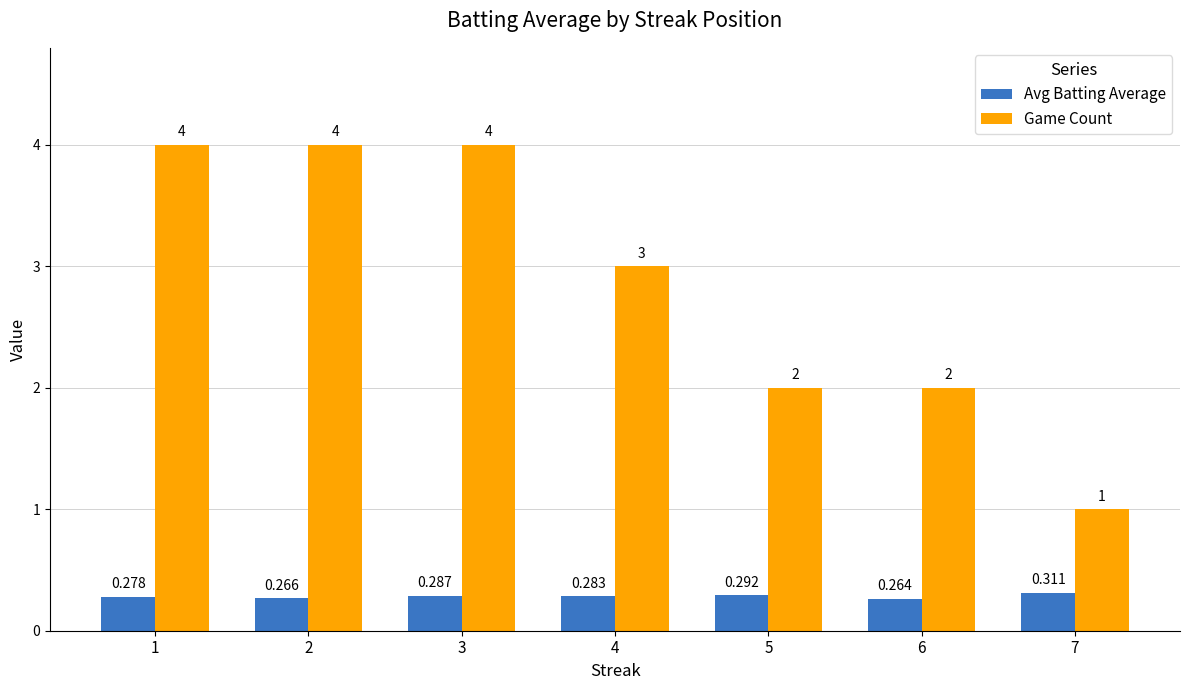

At which label does Avg Batting Average reach its peak?

7